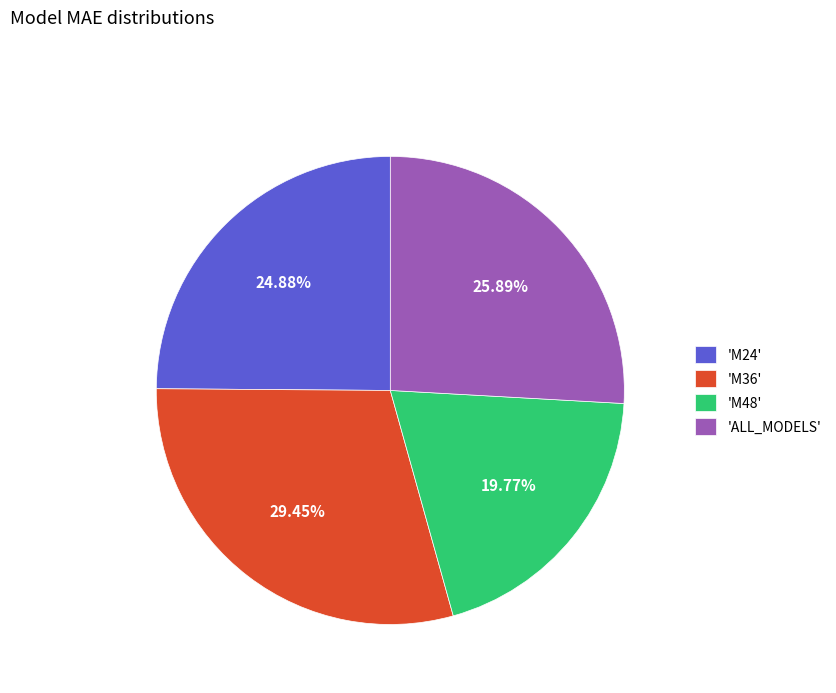

Approximately how many times larger is the value at 'ALL_MODELS' compared to 'M24'?

1.0